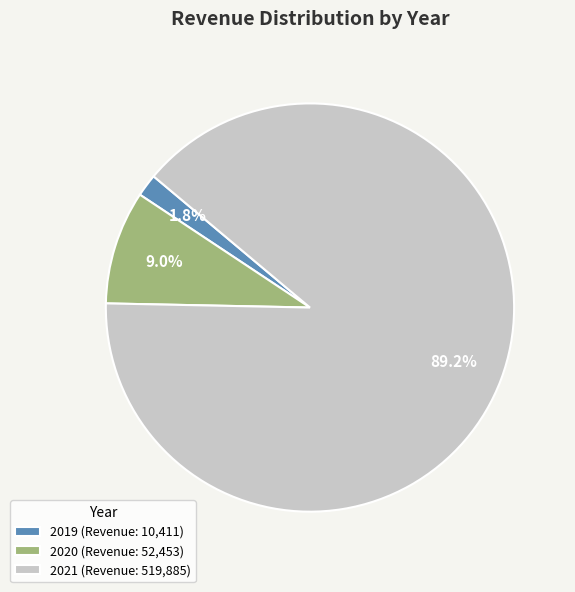

What is the ratio of the value at 2020 to the value at 2019?

5.0